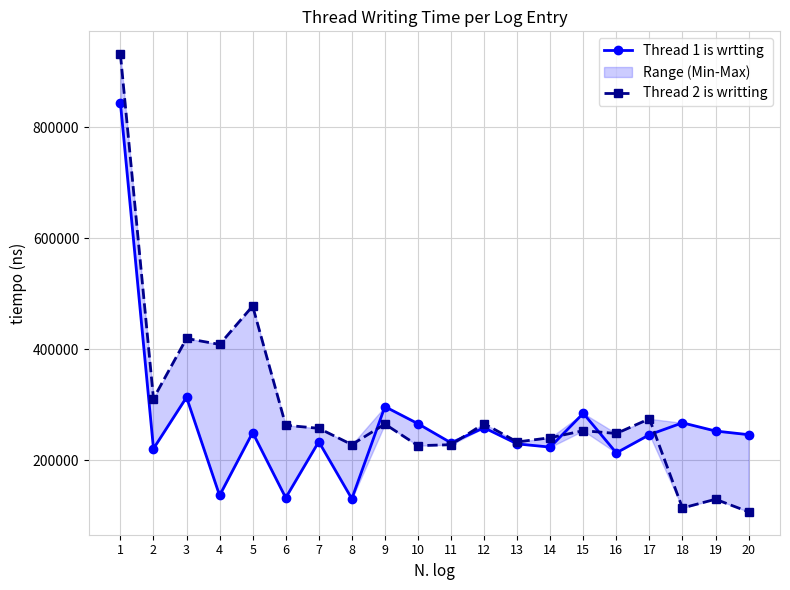

Between which two adjacent categories do Thread 1 is wrtting and Thread 2 is writting first intersect?

8 and 9